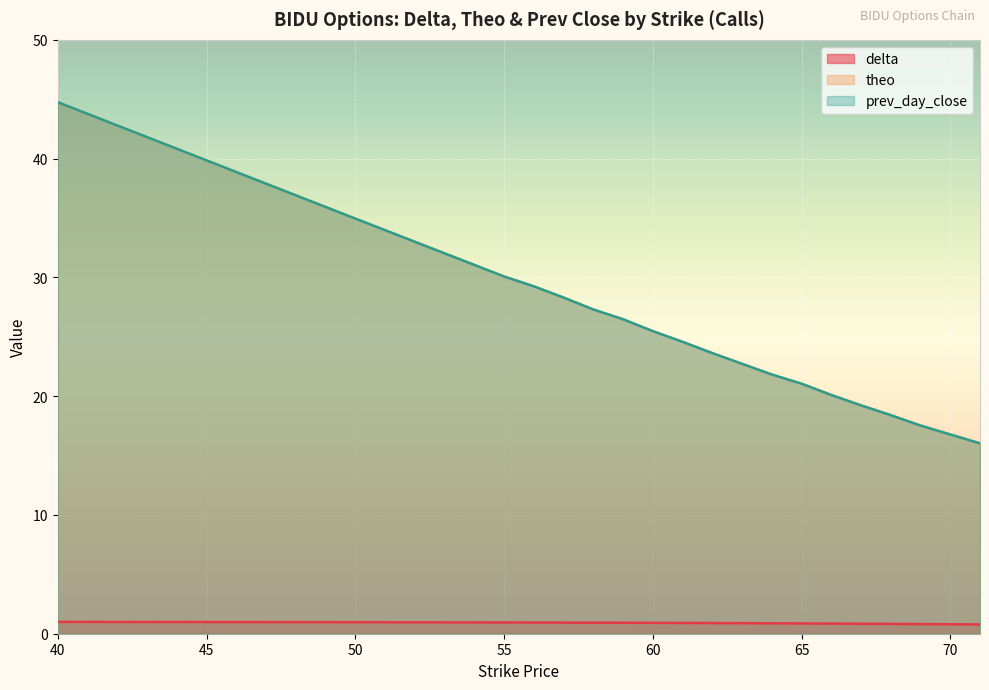

What is the sum of all delta values?

17.9